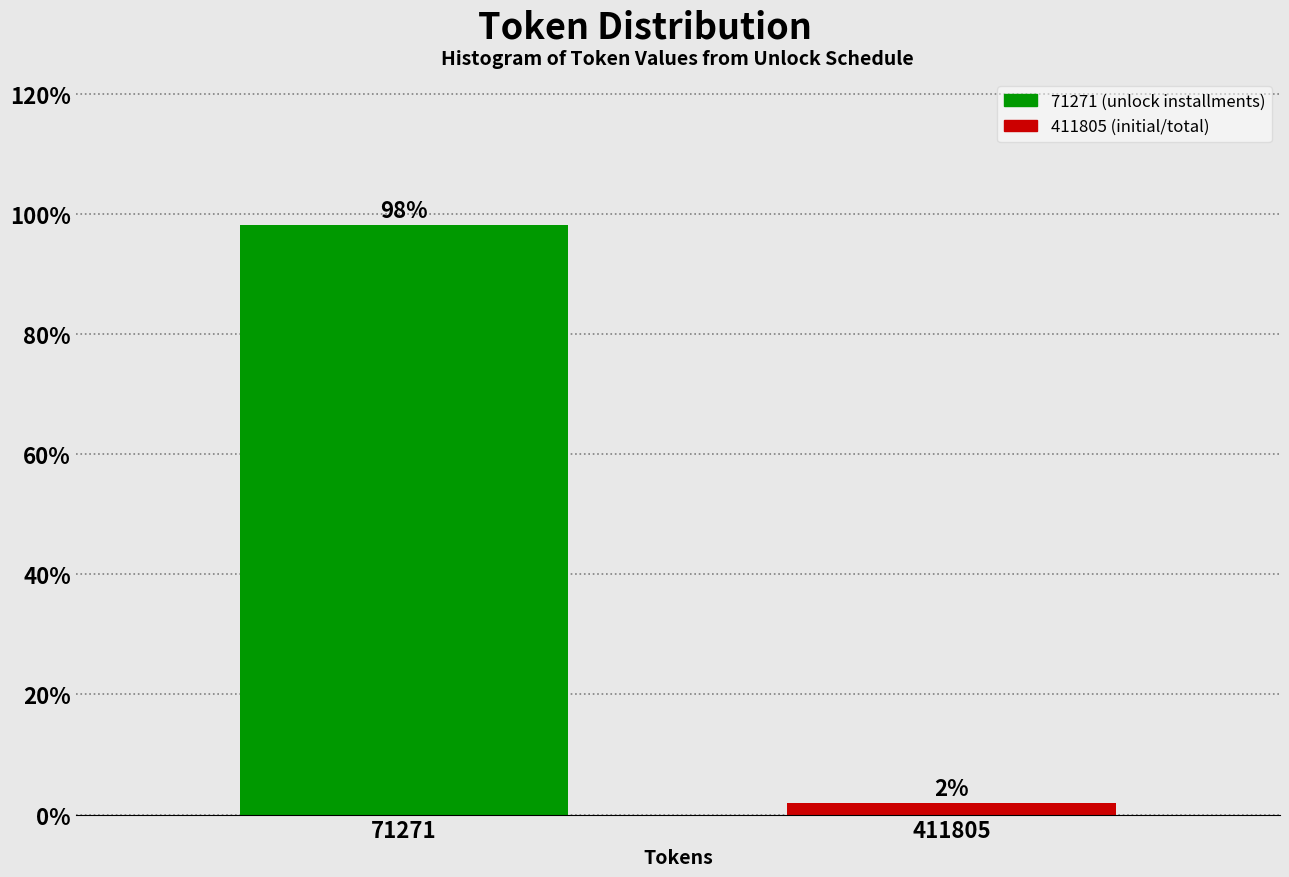

True or false: the data shows 98.1 at 71271.

True